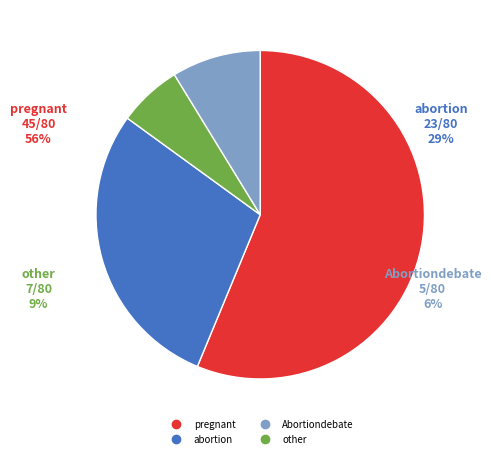

Between other and pregnant, which is larger?

pregnant